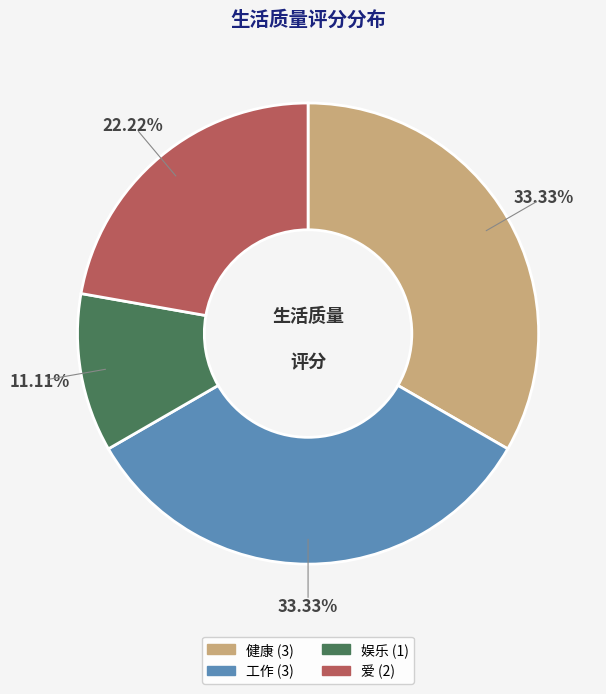

What percentage do 爱 and 工作 together represent?

55.6%